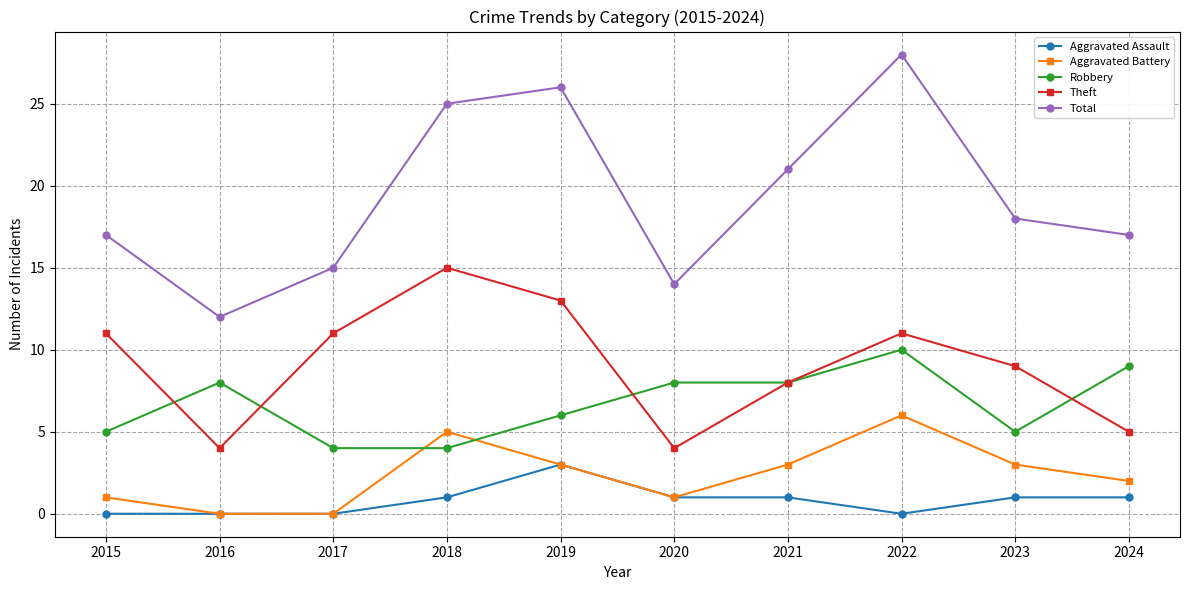

Reading right to left, extract all data points from this chart.

Aggravated Assault: 1	1	0	1	1	3	1	0	0	0
Aggravated Battery: 2	3	6	3	1	3	5	0	0	1
Robbery: 9	5	10	8	8	6	4	4	8	5
Theft: 5	9	11	8	4	13	15	11	4	11
Total: 17	18	28	21	14	26	25	15	12	17